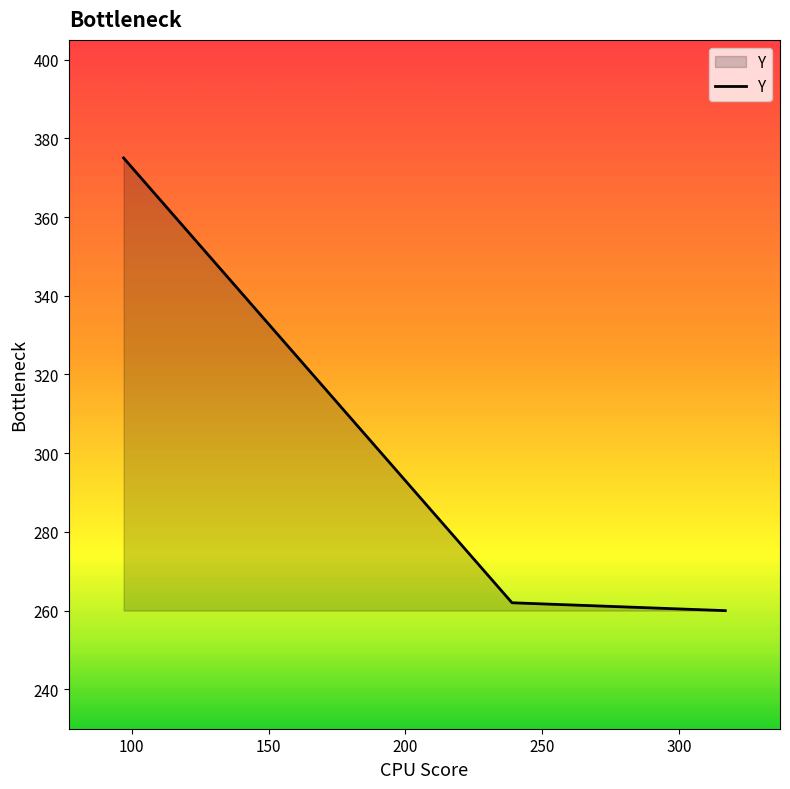

What is the smallest value displayed?

260